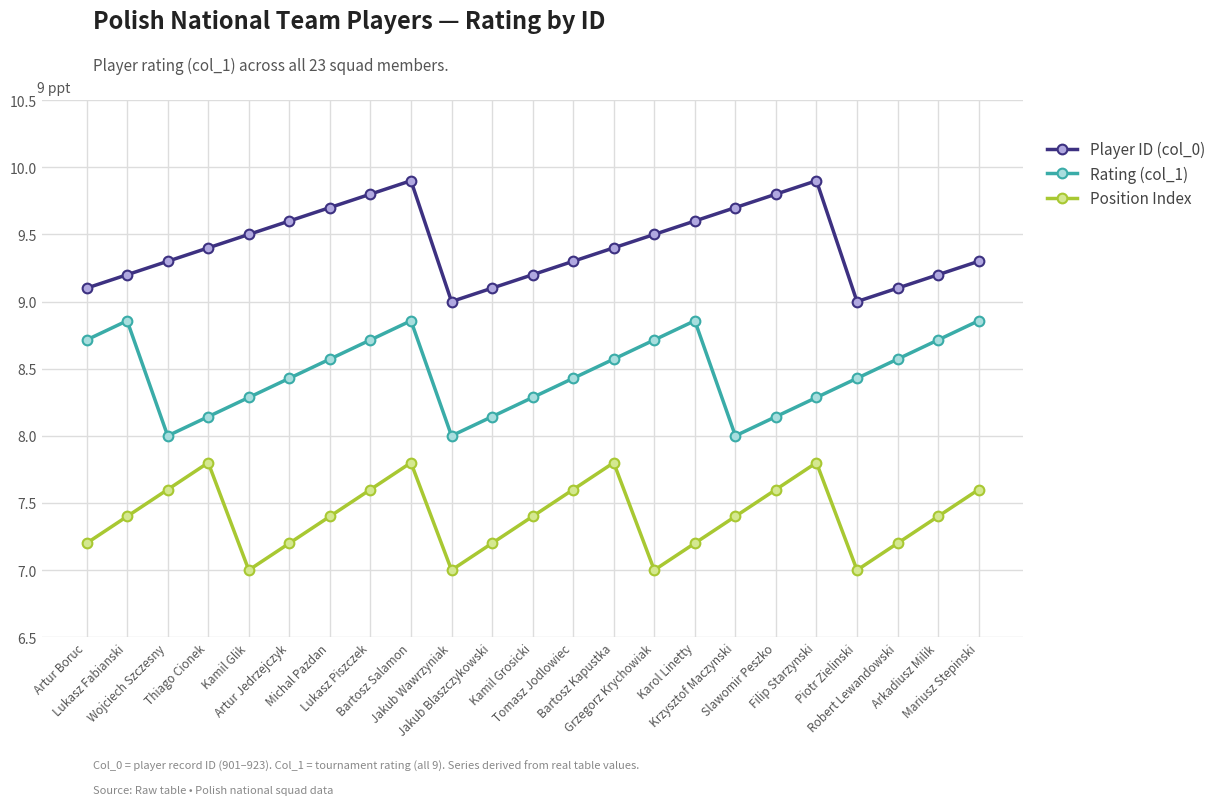

Which series has the largest total across all categories?

Player ID (col_0)